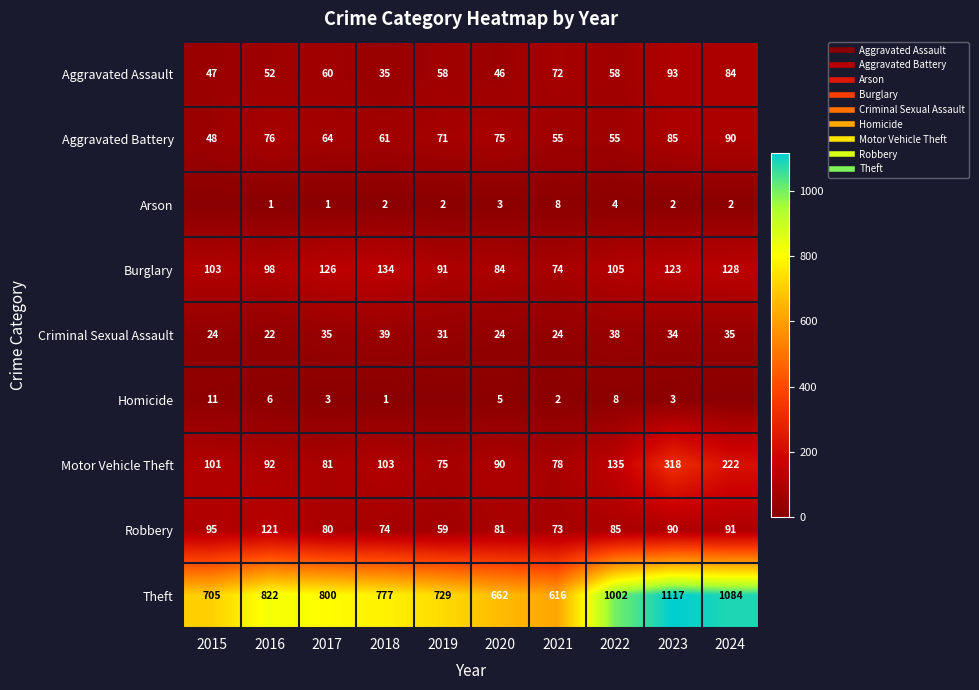

How many values in the Homicide series are below 3?

4